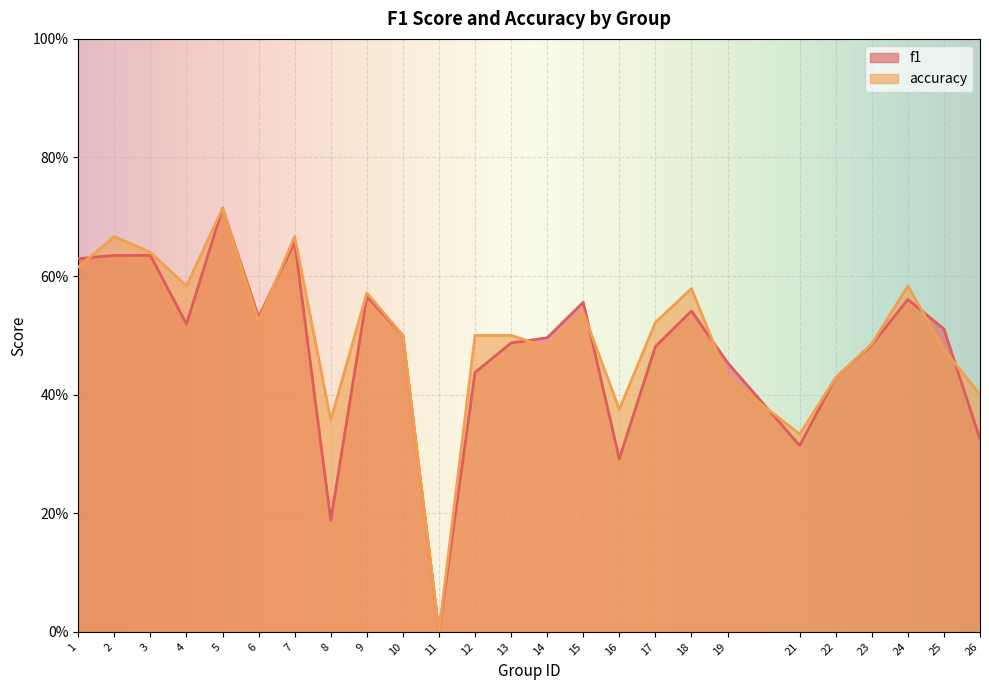

The value of accuracy at 25 is 0.1. True or false?

False